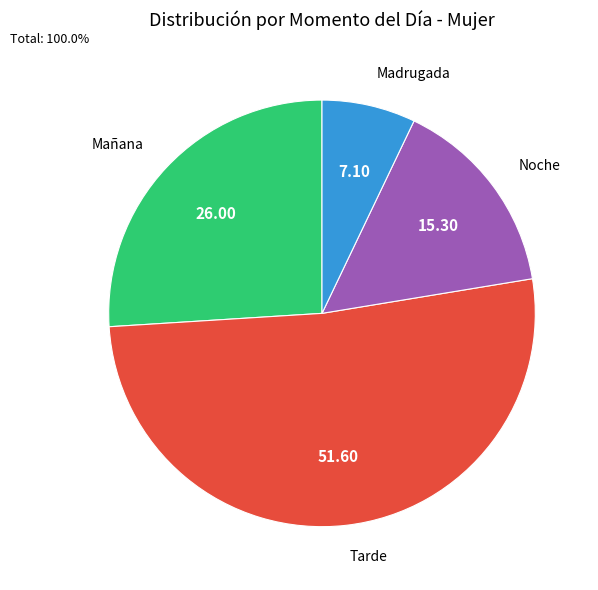

Does any single category account for the majority?

Yes